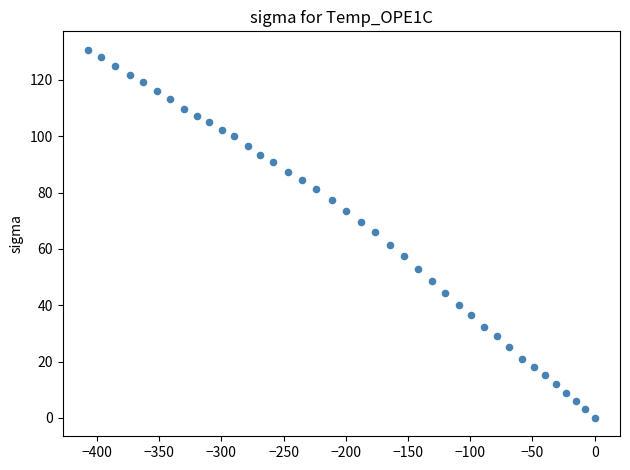

What is the range of Y values (max minus min)?

130.7